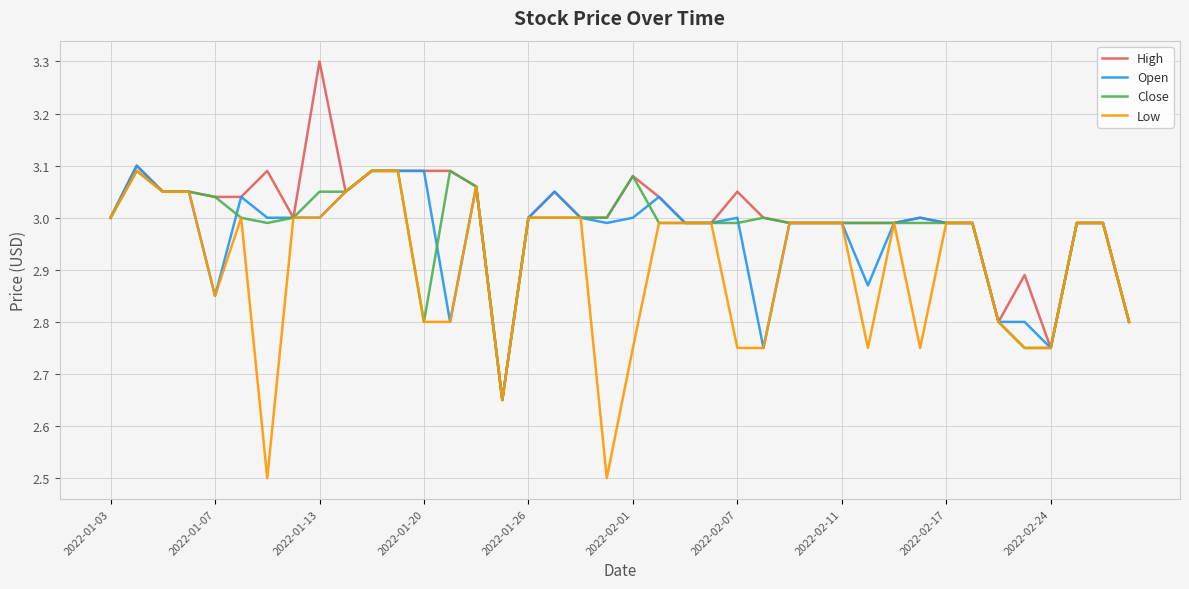

At how many categories does at least one series exceed 2?

40